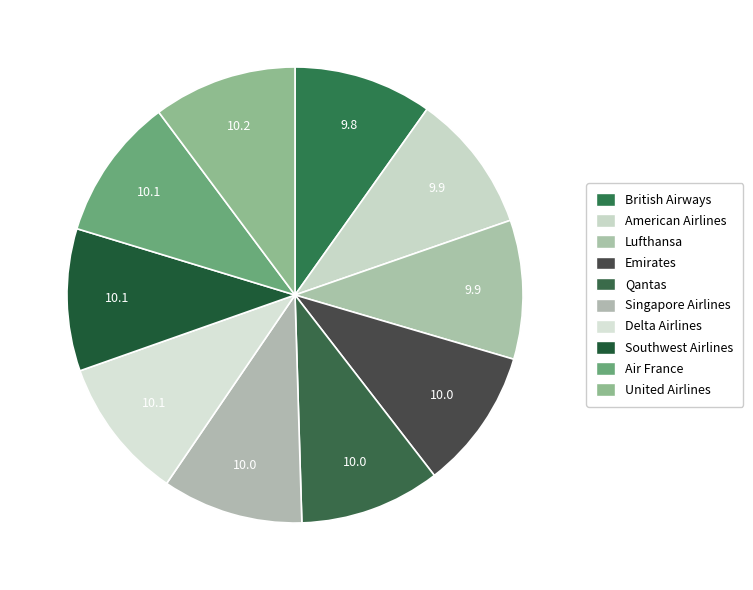

How many slices are in this pie chart?

10